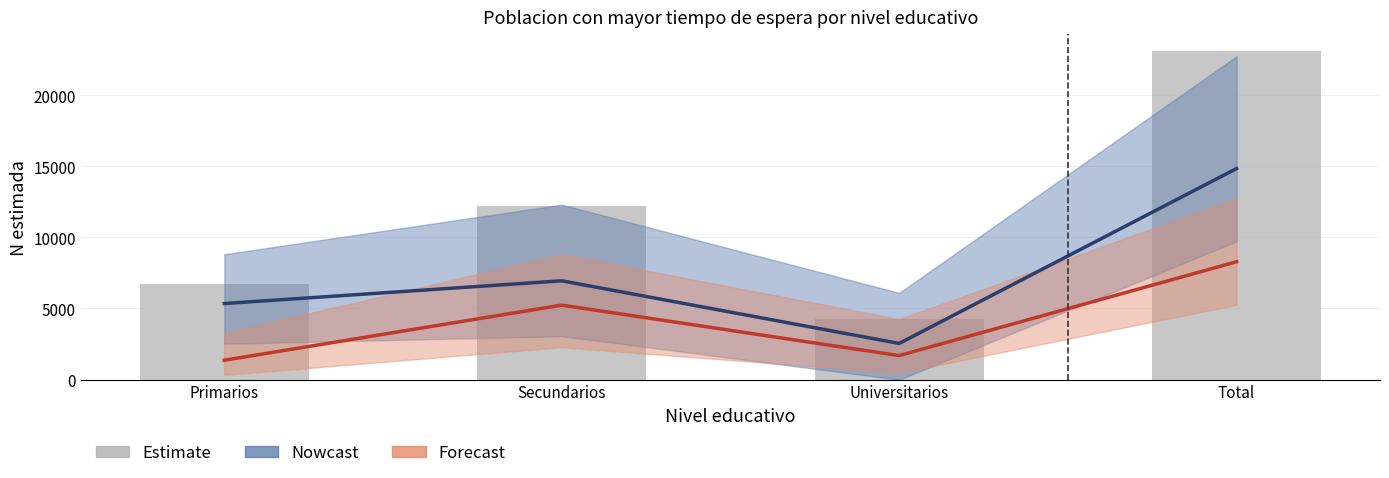

Reading left to right, what are all the values shown in this chart?

Nowcast: Primarios=5348	Secundarios=6947	Universitarios=2544	Total=14839
Forecast: Primarios=1363	Secundarios=5236	Universitarios=1690	Total=8289